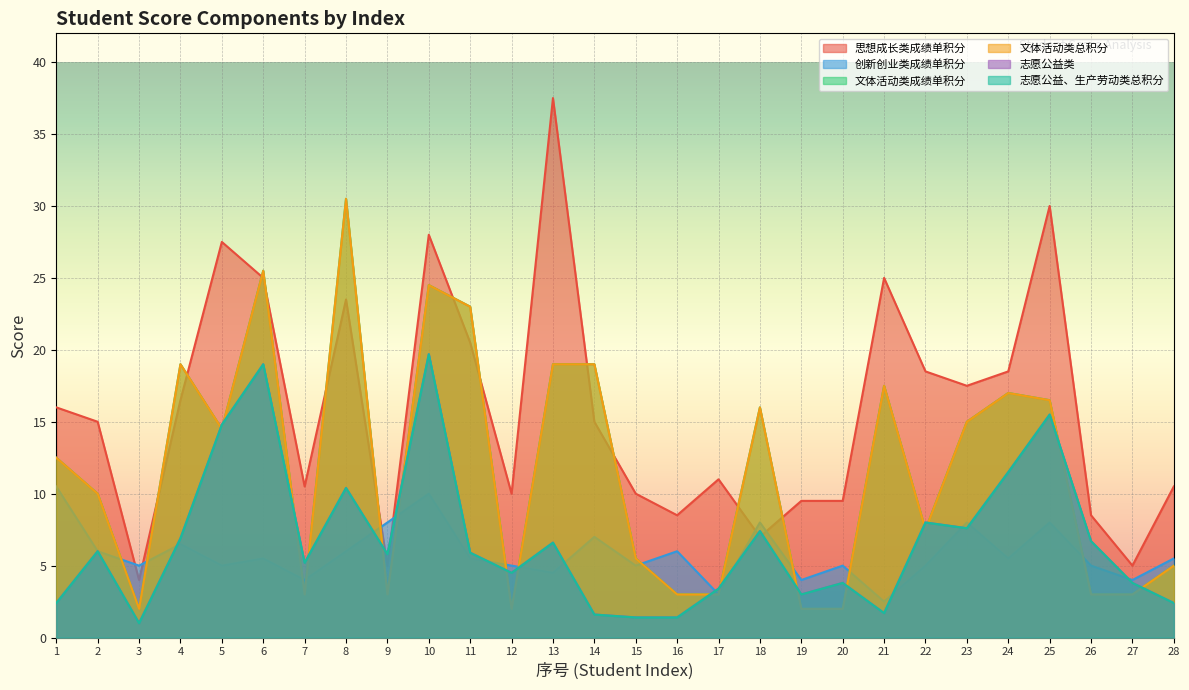

Which series has the largest total across all categories?

思想成长类成绩单积分